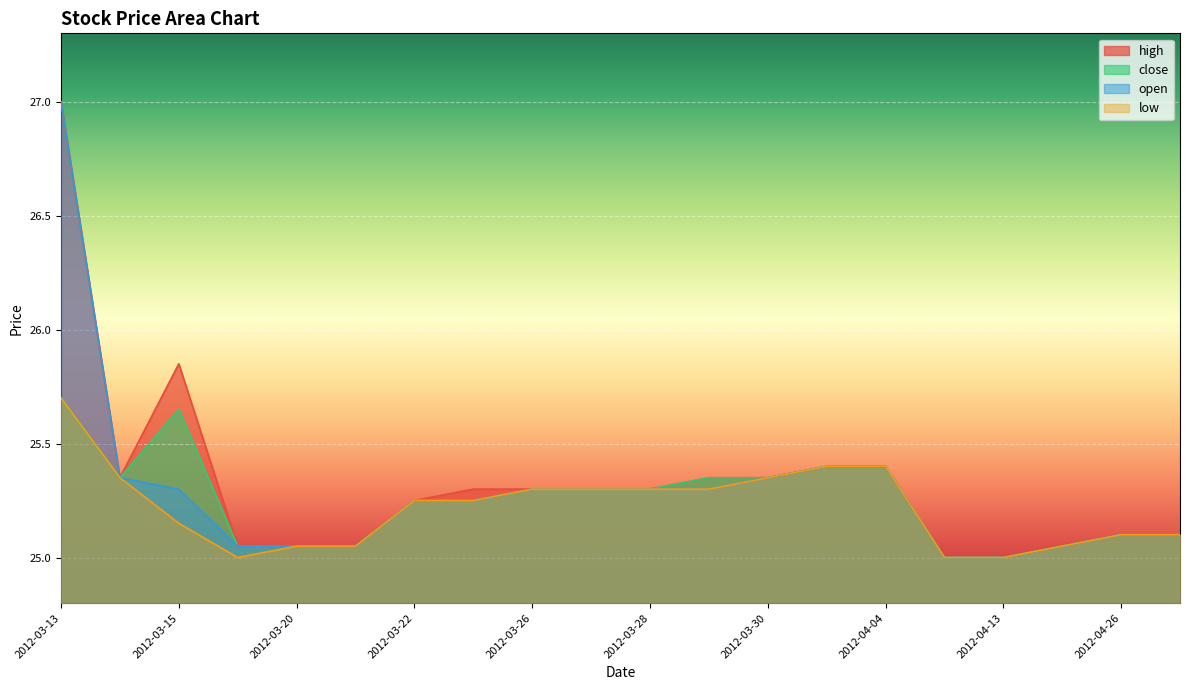

How many interior local valleys does the close series have?

1